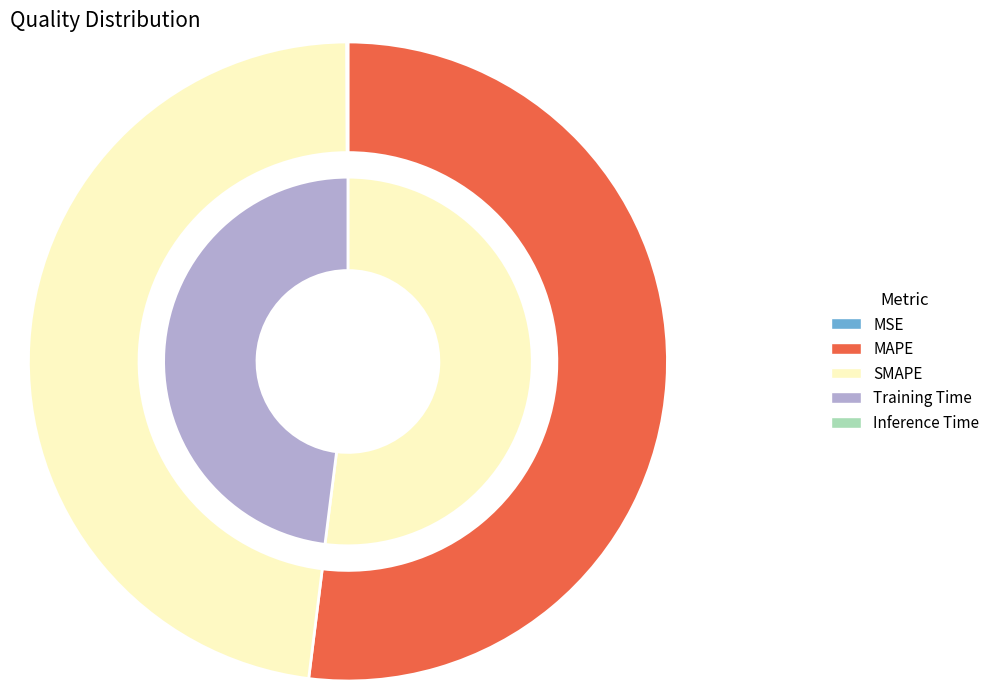

How many segments does this pie chart have?

5